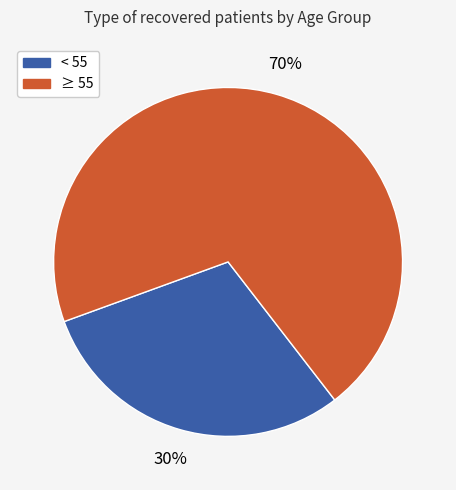

Is there any slice that represents more than half of the pie?

Yes